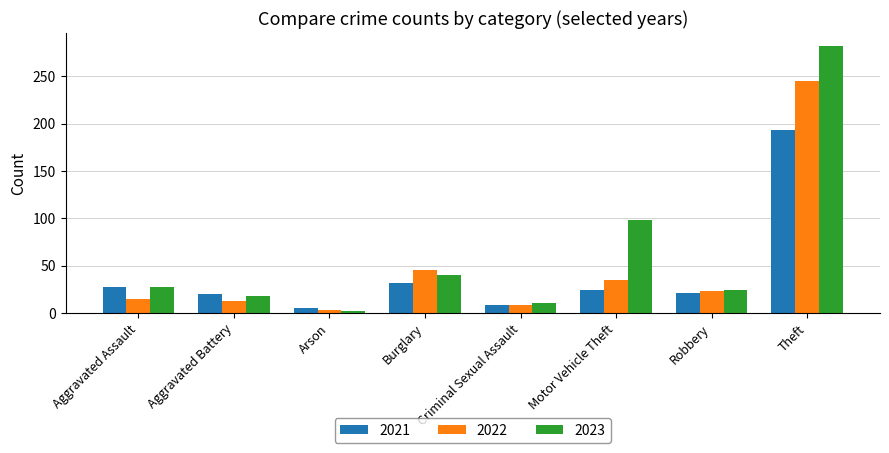

How many series are shown in this chart?

3